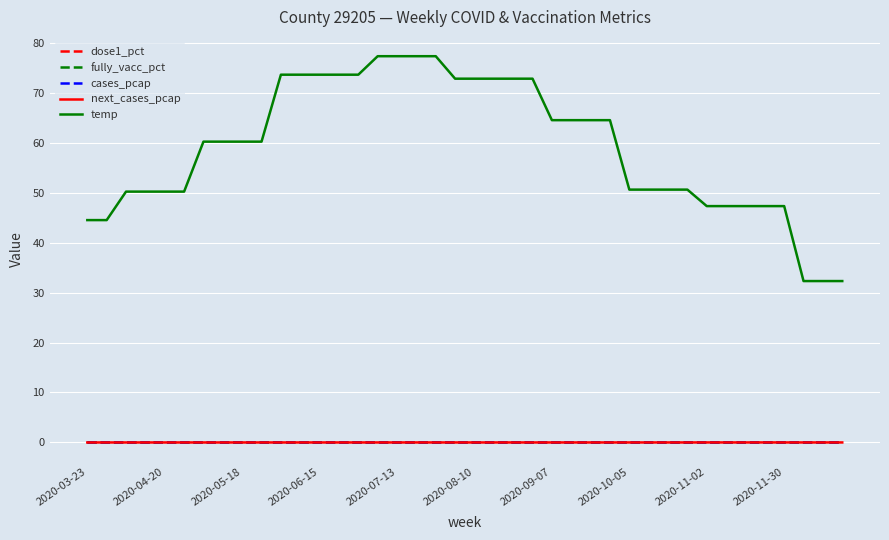

Does the chart display data point markers on the line(s)?

No